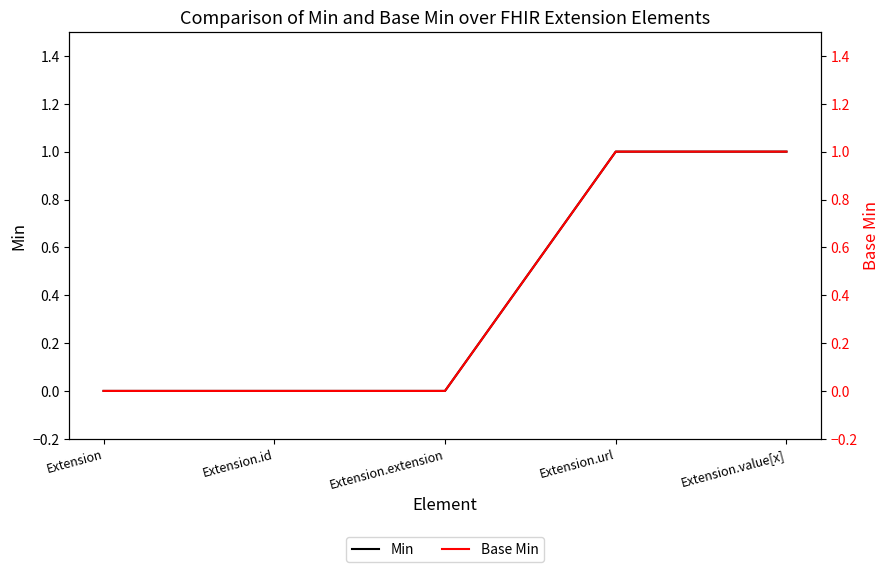

How many distinct data groups are displayed?

2